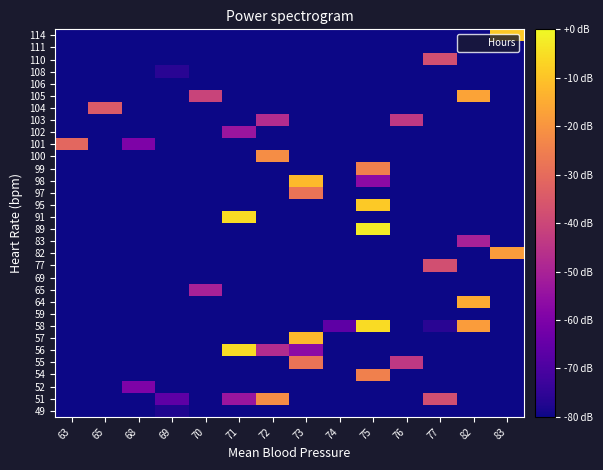

At which category does the chart reach its peak across all series?

75